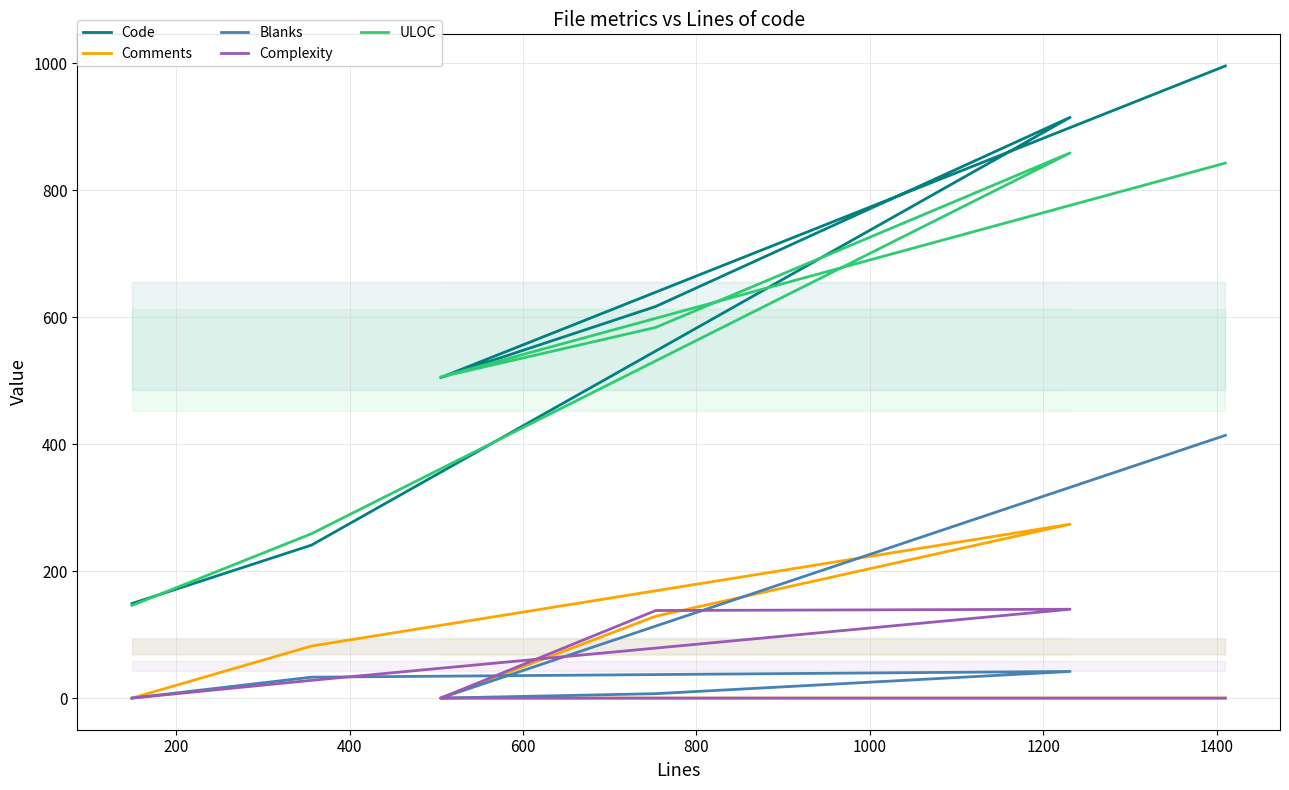

What is the value of the Code point at the 4th from the left?

617